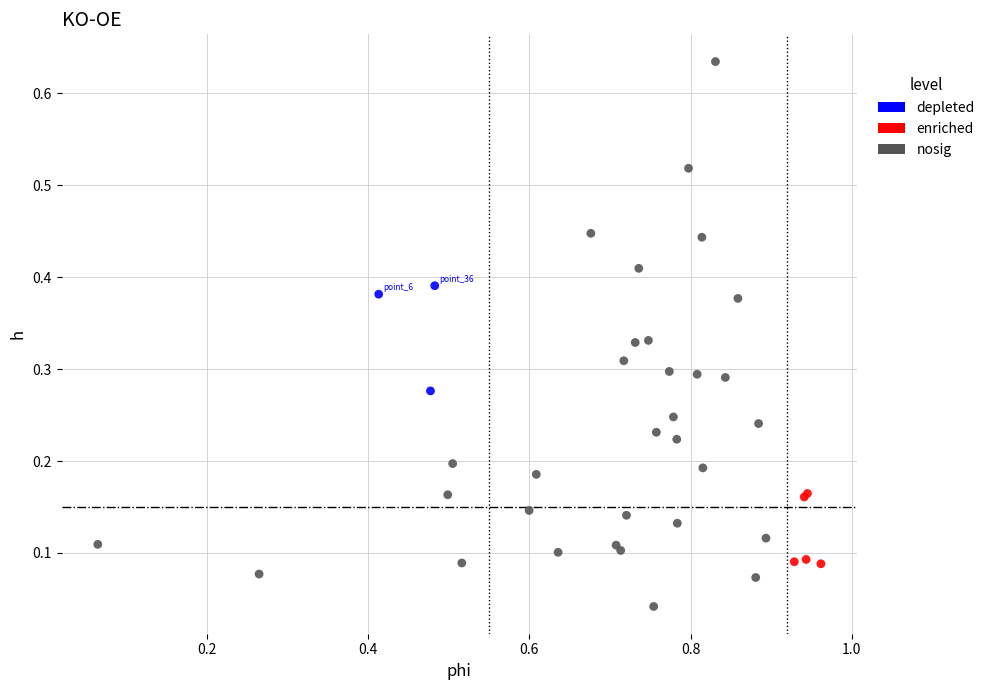

Which series reaches the maximum Y coordinate?

nosig